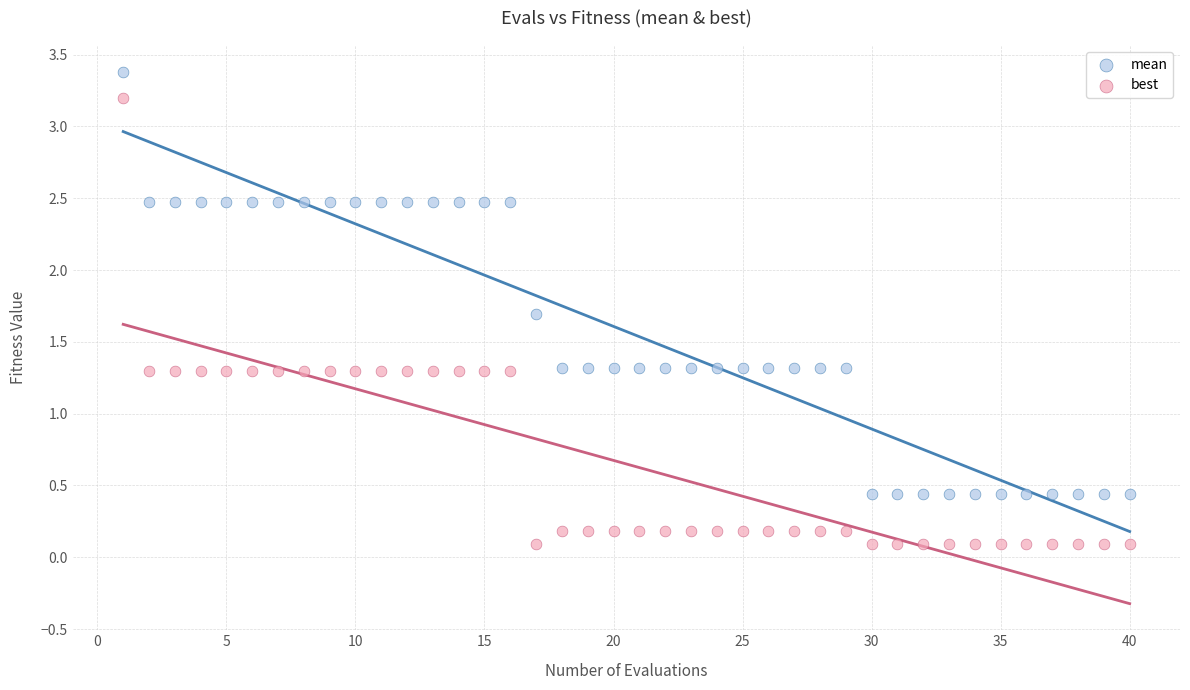

What are all the series names shown in the legend?

mean, best